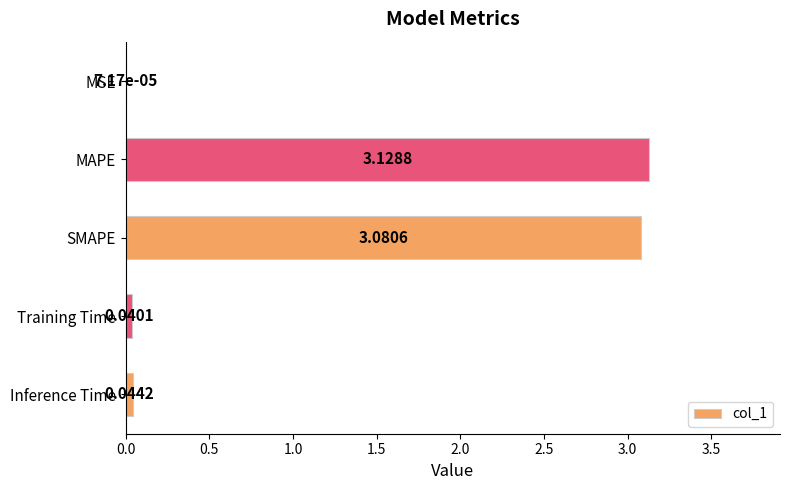

At which label is the value closest to 1?

Inference Time